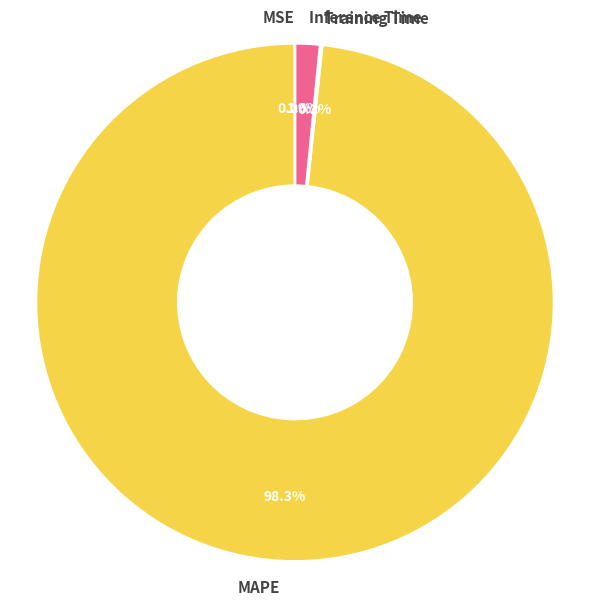

Which category accounts for the majority?

MAPE